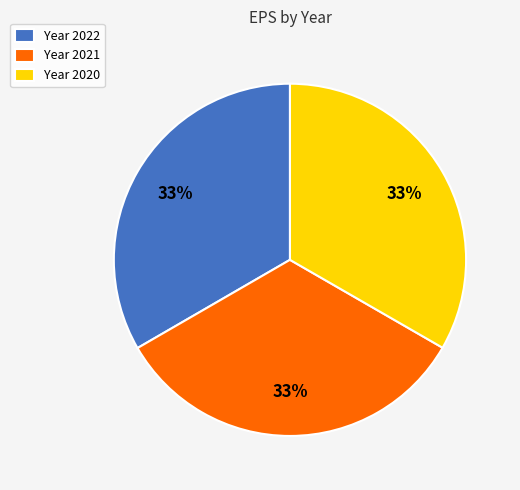

Is it true that Year 2020 is 33% of the pie?

True